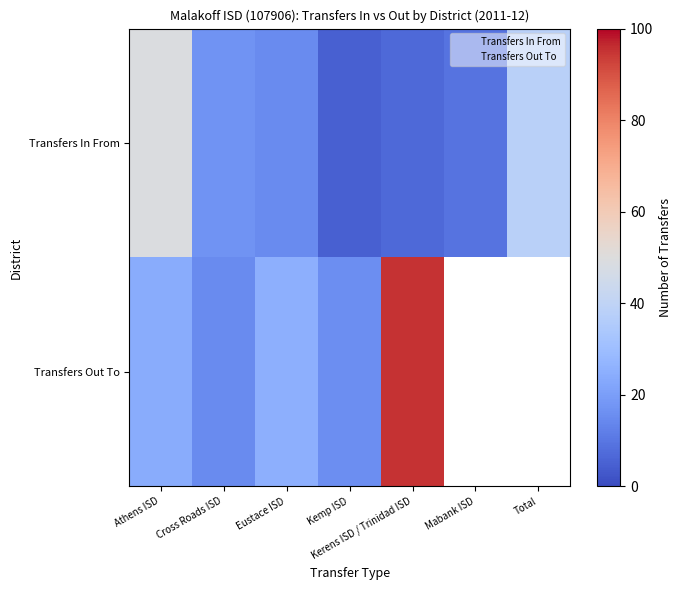

Where does the data first go above 15?

Athens ISD